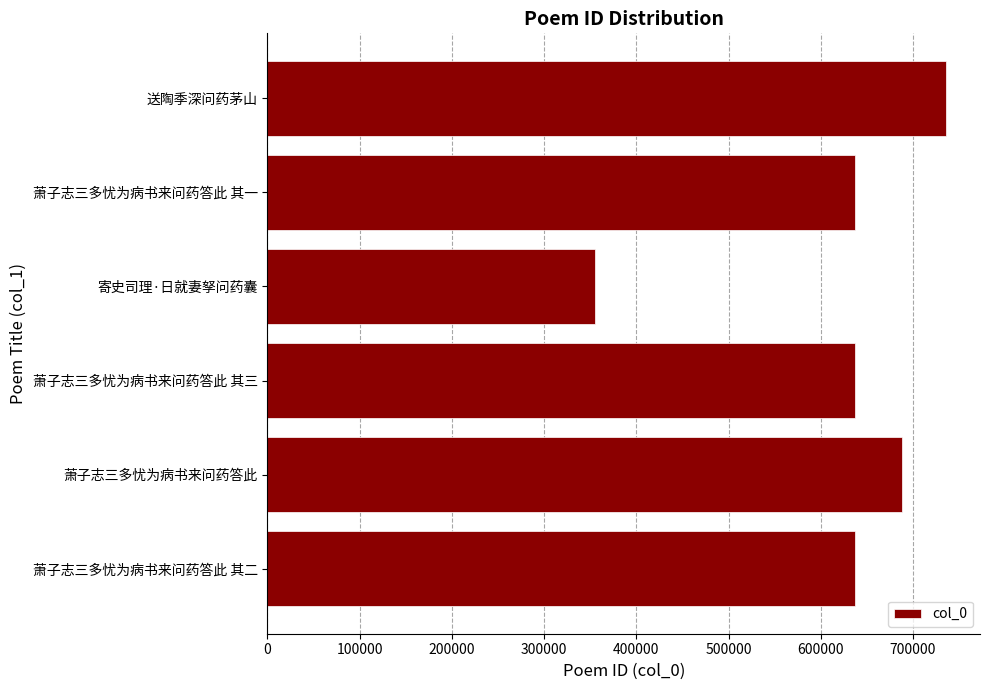

How many bars are there in total?

6